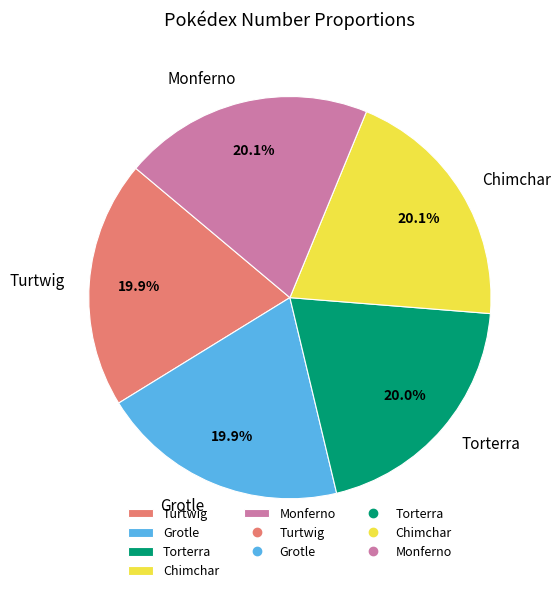

How many segments does this pie chart have?

5